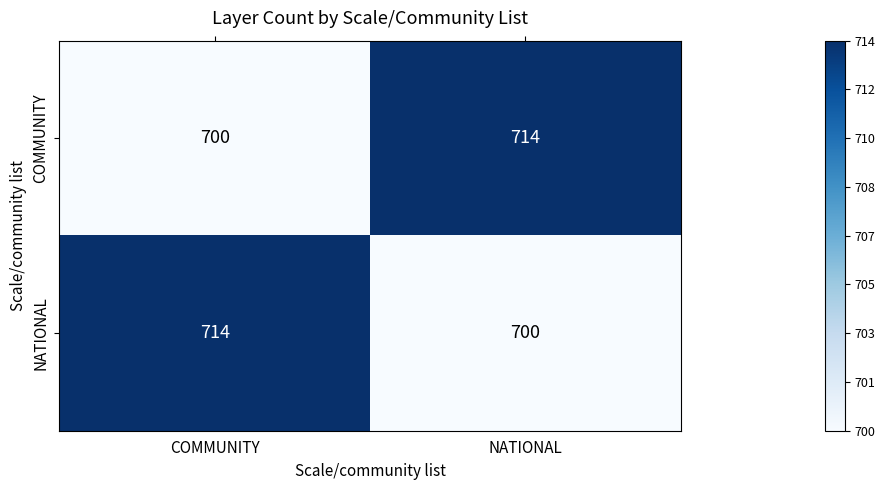

What is the difference between the highest and lowest values at NATIONAL?

14